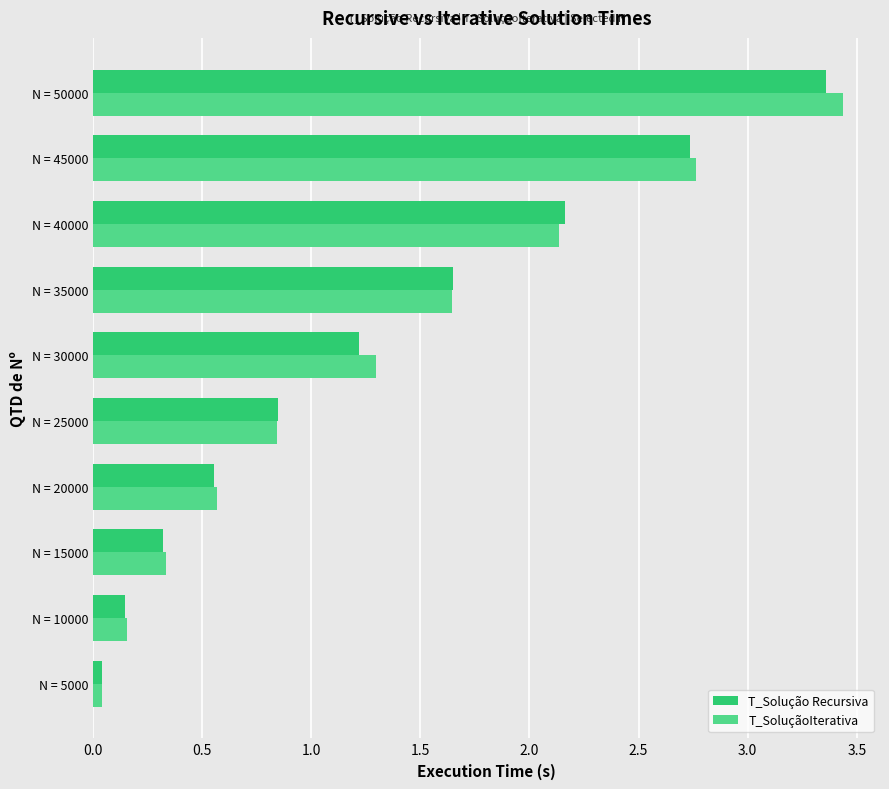

What value does the T_Solução Recursiva series have at N = 15000?

0.3